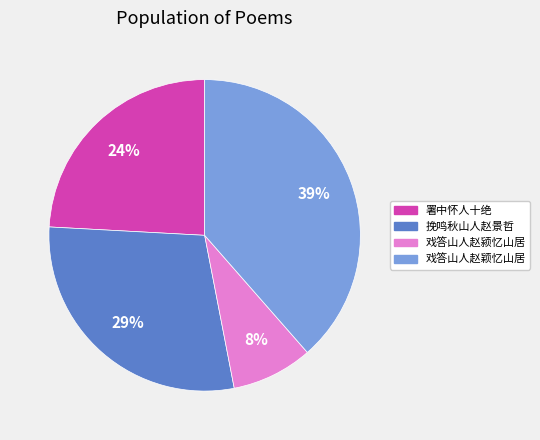

Does any single category account for the majority?

No